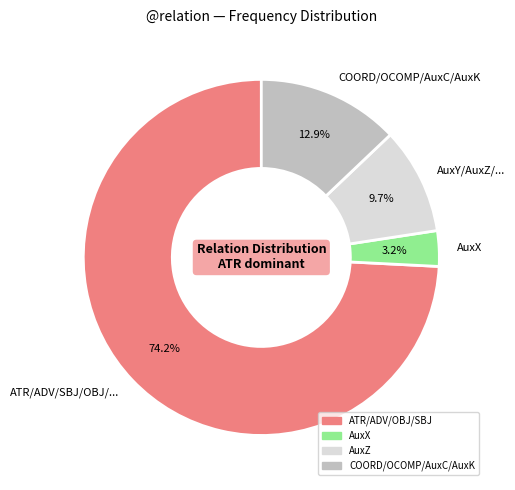

What is the ratio of the value at AuxX to the value at AuxY/AuxZ/...?

0.3